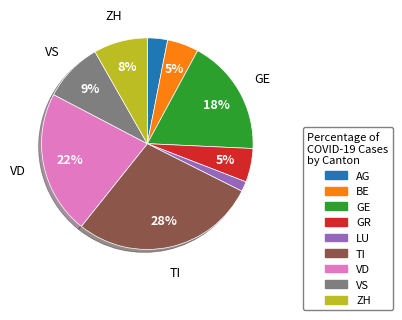

How many segments does this pie chart have?

9